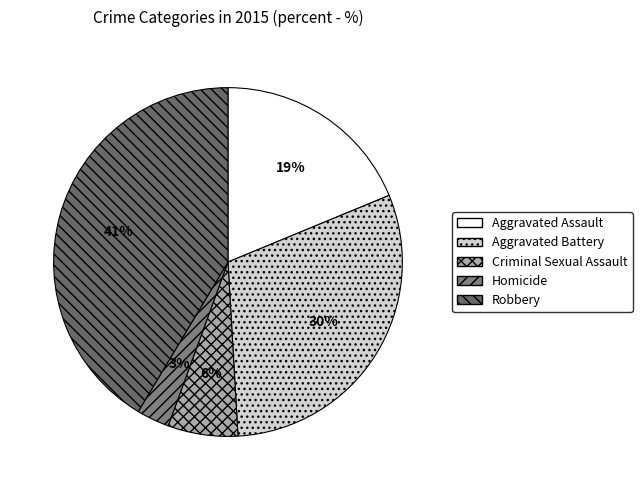

How many segments does this pie chart have?

5